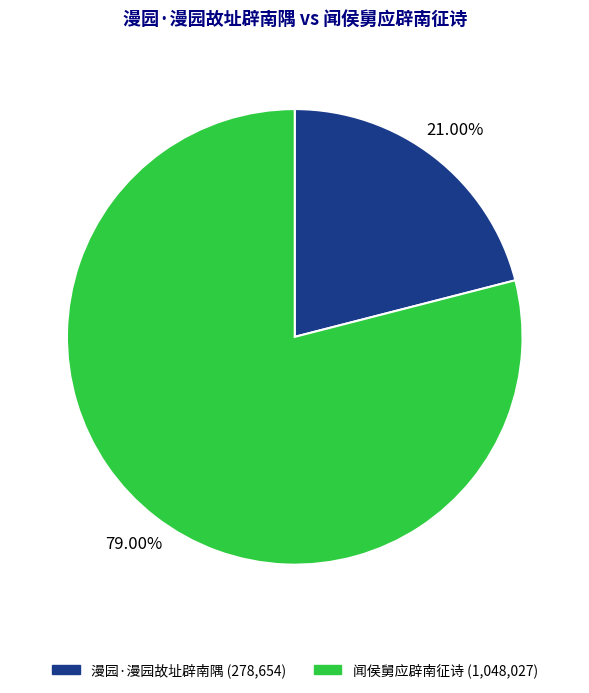

Does any single category account for the majority?

Yes